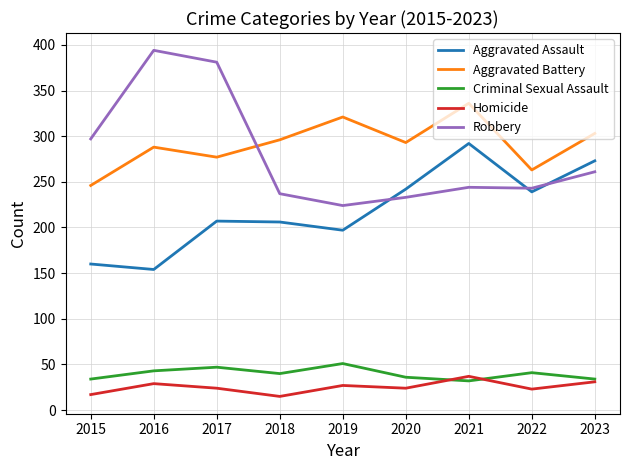

What is the difference between the highest and lowest values at 2020?

269